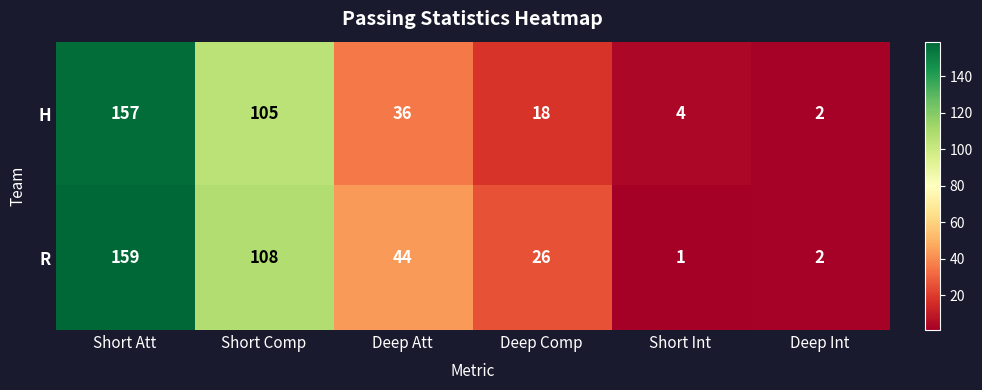

At which category does the chart reach its minimum across all series?

Short Int